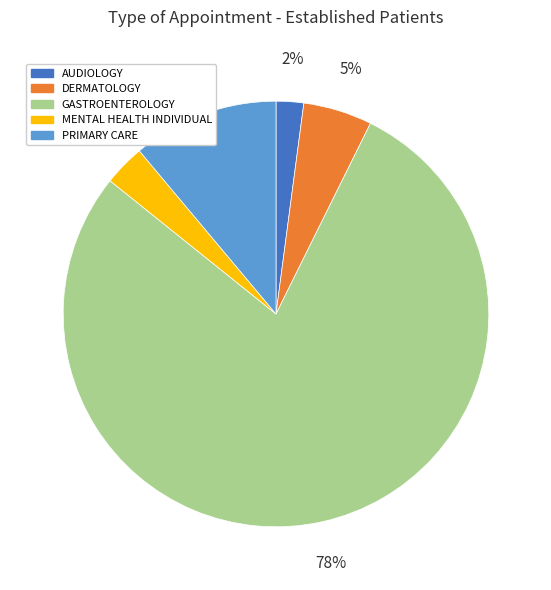

What percentage is the DERMATOLOGY slice, to the nearest percent?

5%